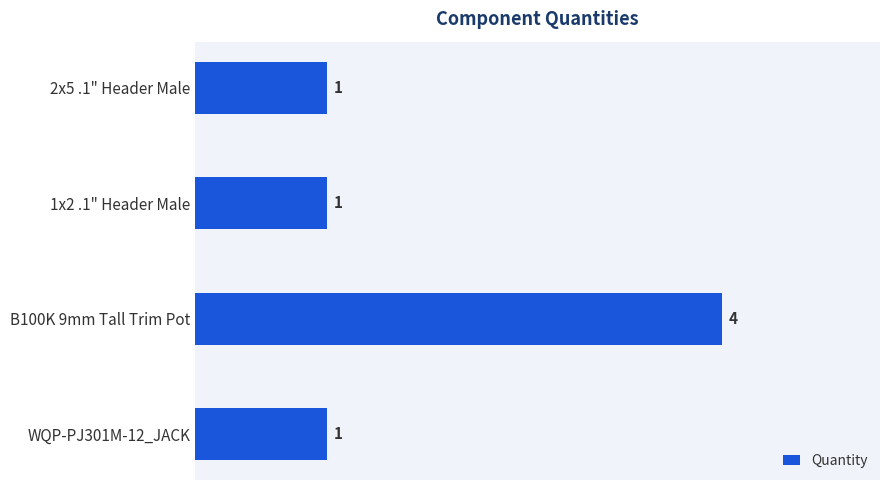

How many bars are there in total?

4